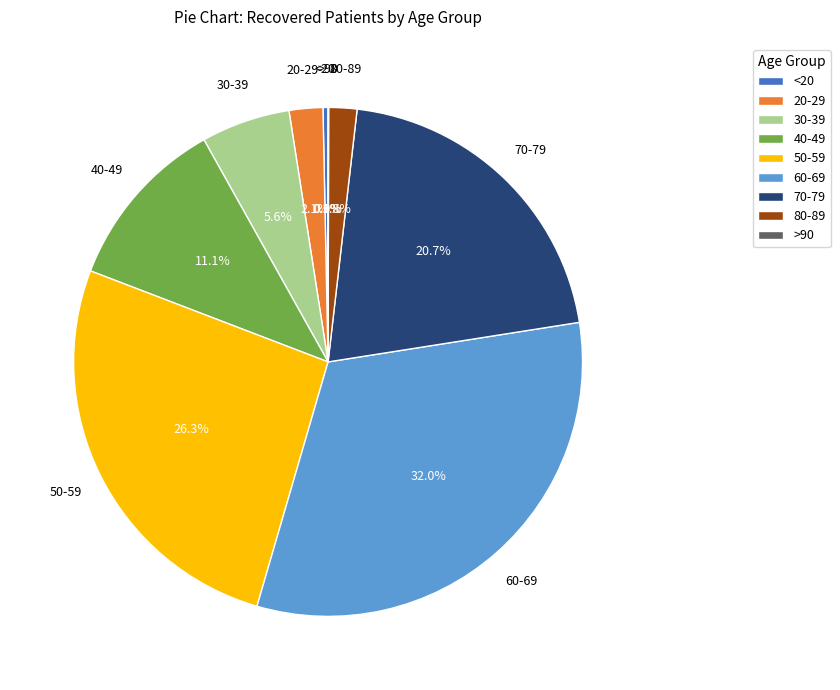

What is the largest slice in the pie chart?

60-69